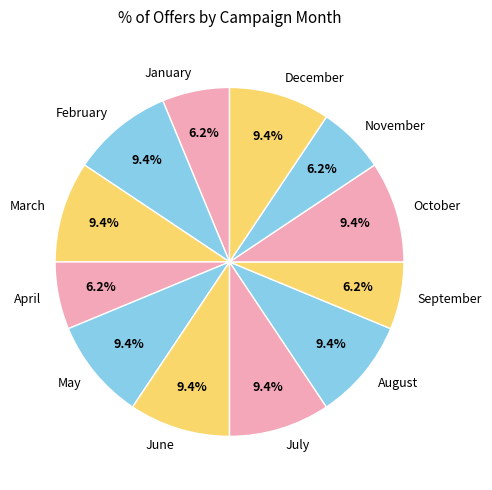

What is the ratio of the value at January to the value at December?

0.7